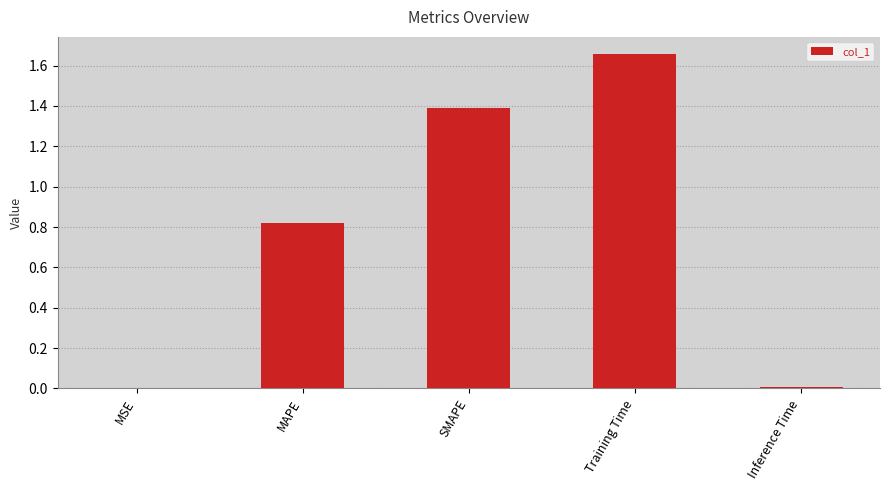

What is the sum of all values?

3.9